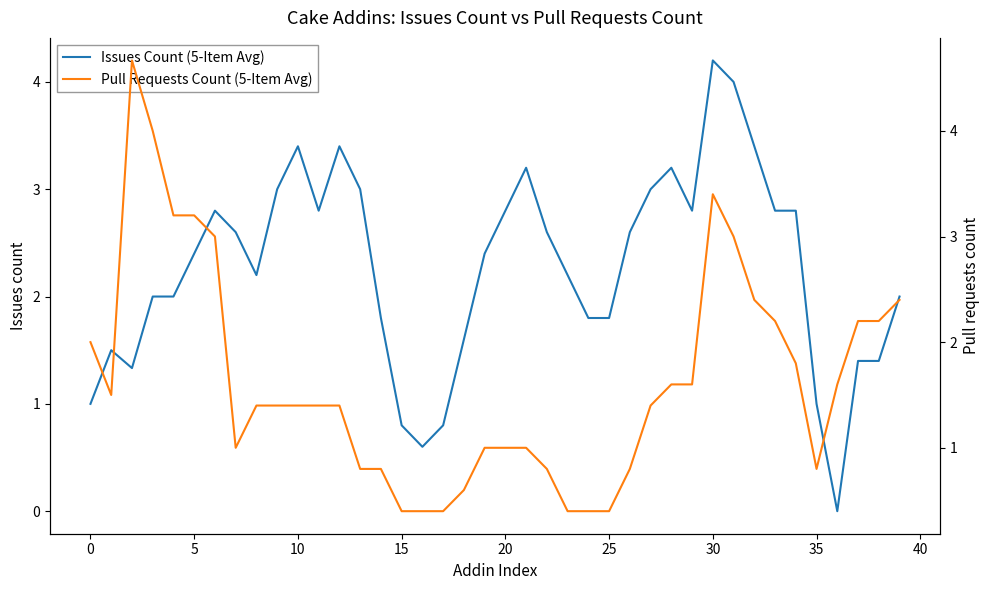

Reading right to left, what are all the values shown in this chart?

Issues Count (5-Item Avg): 2.0	1.4	1.4	0.0	1.0	2.8	2.8	3.4	4.0	4.2	2.8	3.2	3.0	2.6	1.8	1.8	2.2	2.6	3.2	2.8	2.4	1.6	0.8	0.6	0.8	1.8	3.0	3.4	2.8	3.4	3.0	2.2	2.6	2.8	2.4	2.0	2.0	1.3	1.5	1.0
Pull Requests Count (5-Item Avg): 2.4	2.2	2.2	1.6	0.8	1.8	2.2	2.4	3.0	3.4	1.6	1.6	1.4	0.8	0.4	0.4	0.4	0.8	1.0	1.0	1.0	0.6	0.4	0.4	0.4	0.8	0.8	1.4	1.4	1.4	1.4	1.4	1.0	3.0	3.2	3.2	4.0	4.7	1.5	2.0